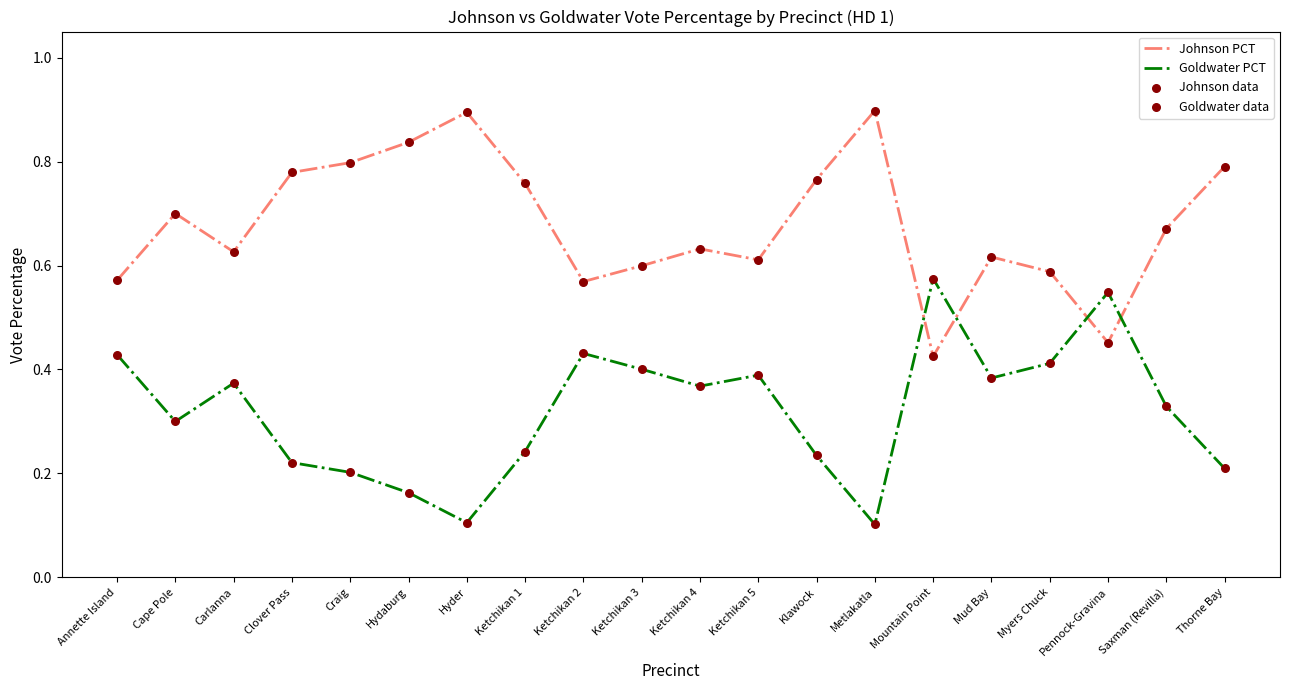

Which series has the largest total across all categories?

Johnson PCT